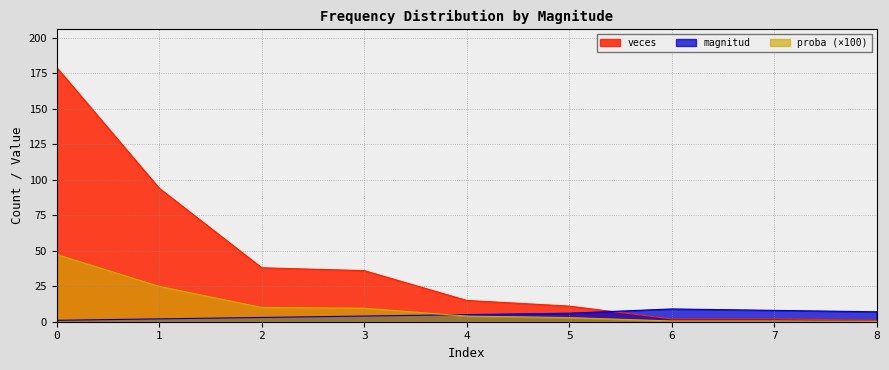

Reading right to left, what are all the values shown in this chart?

magnitud: 8=7.0	7=8.0	6=9.0	5=6.0	4=5.0	3=4.0	2=3.0	1=2.0	0=1.0
veces: 8=1.0	7=2.0	6=2.0	5=11.0	4=15.0	3=36.0	2=38.0	1=94.0	0=179.0
proba: 8=0.3	7=0.5	6=0.5	5=2.9	4=4.0	3=9.5	2=10.1	1=24.9	0=47.4